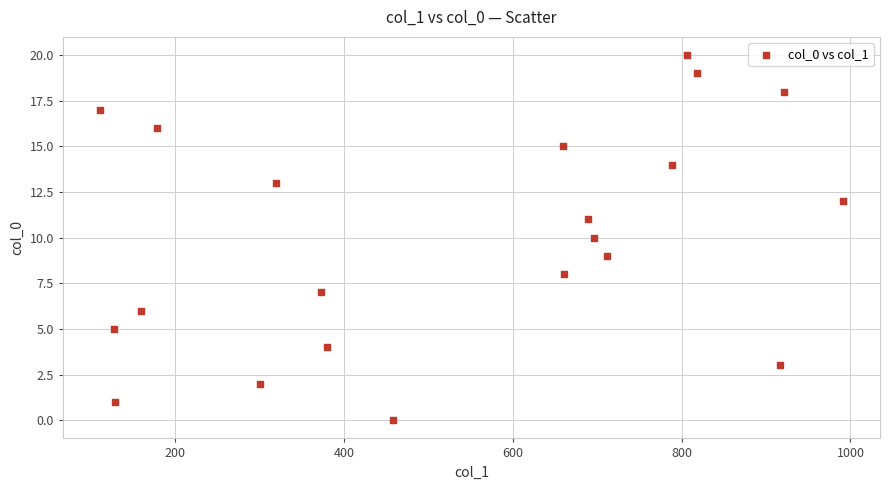

What is the range of X values (max minus min)?

880